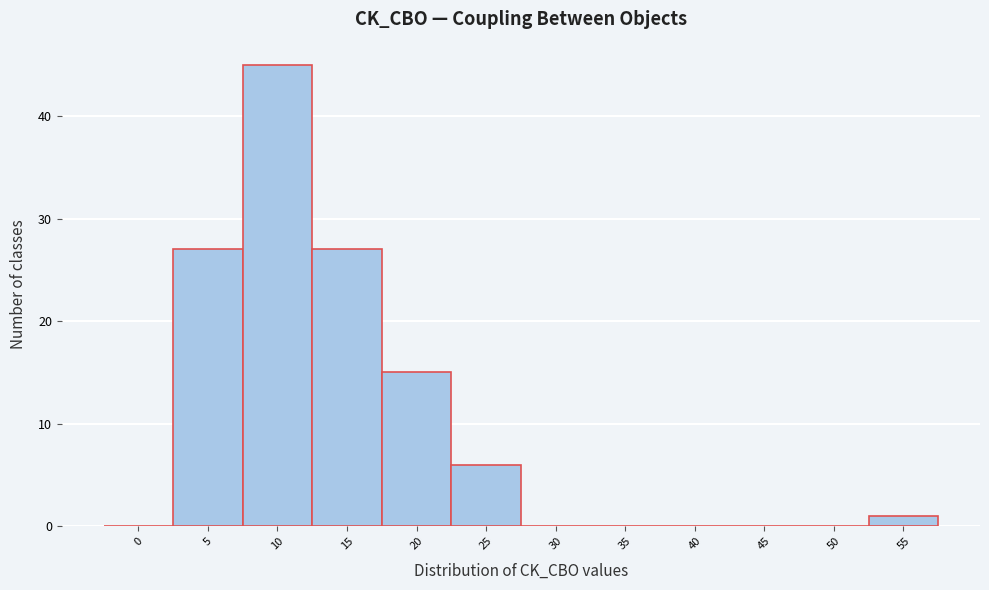

Reading left to right, list all the values displayed in this chart.

0=0	5=27	10=45	15=27	20=15	25=6	30=0	35=0	40=0	45=0	50=0	55=1